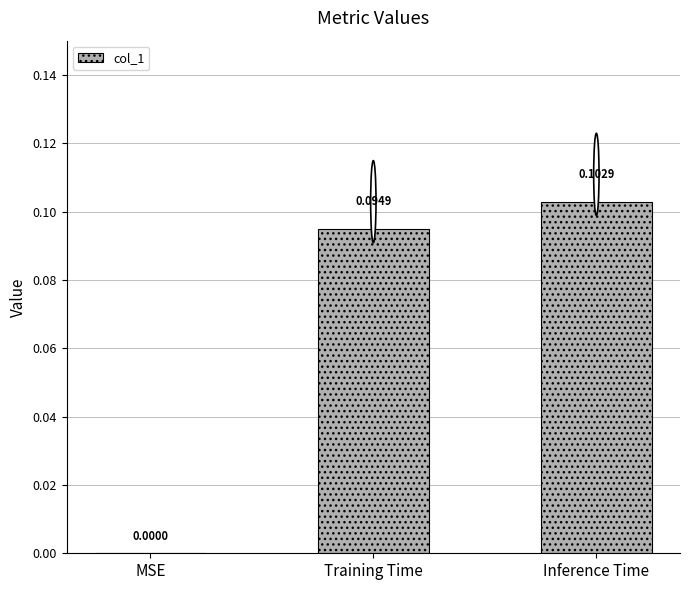

Where is the data nearest to the value 0?

MSE